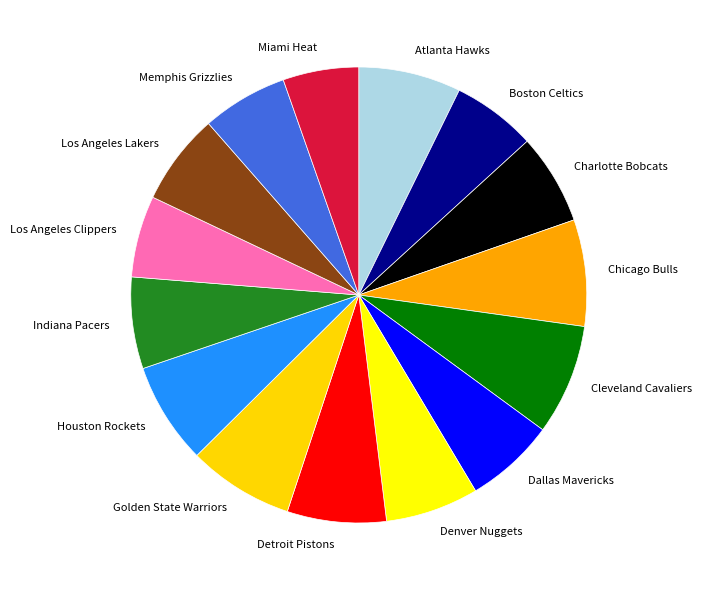

Which has a higher value, Charlotte Bobcats or Cleveland Cavaliers?

Cleveland Cavaliers